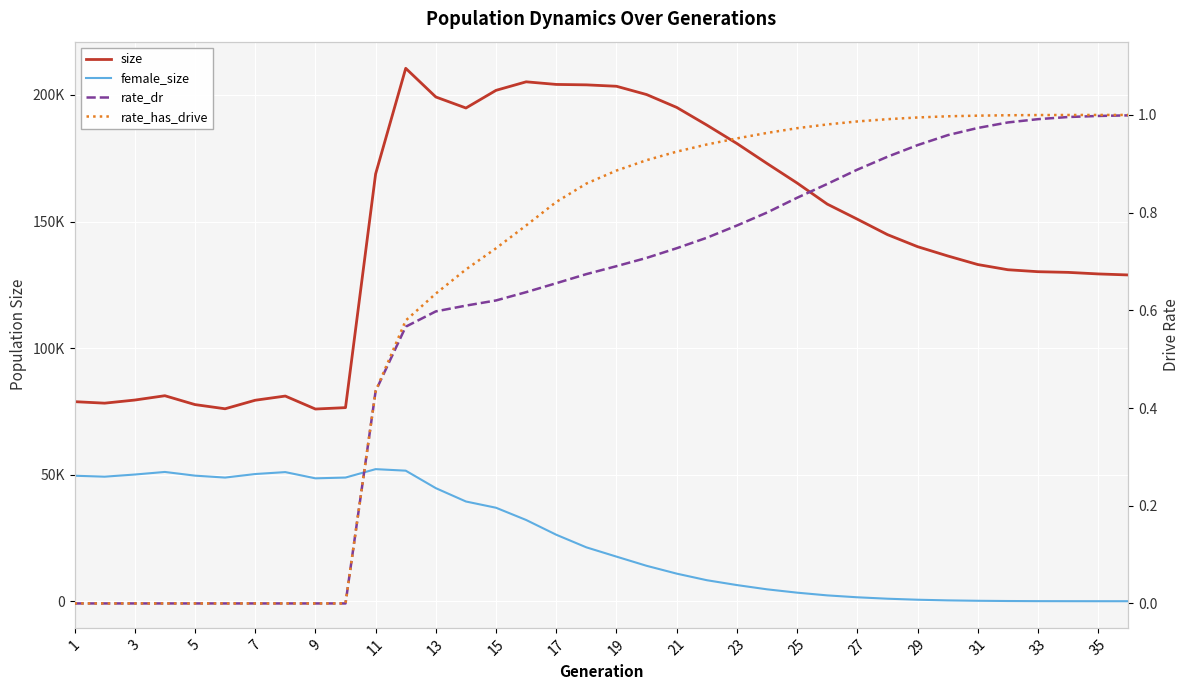

Which has a higher value, 28 or 31?

28